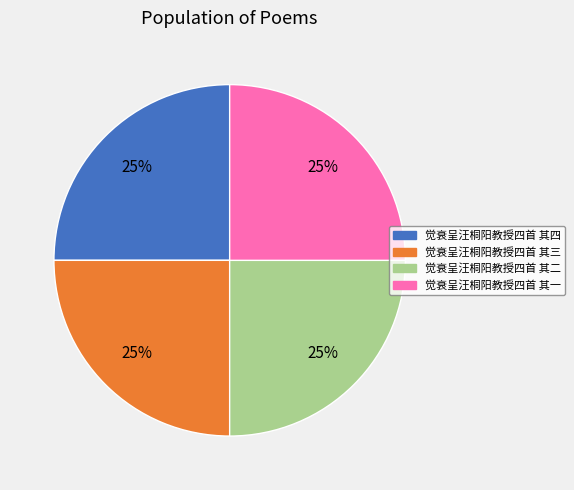

The 觉衰呈汪桐阳教授四首 其二 slice represents 25% of the pie. True or false?

True